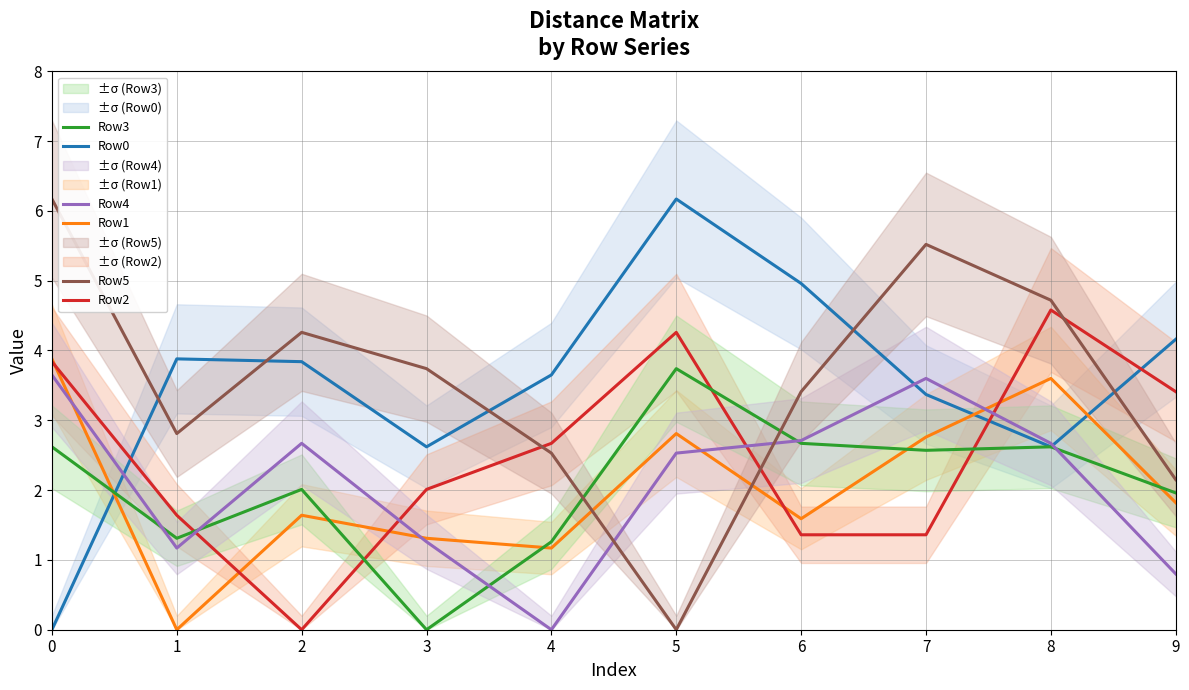

At 5, list the series in order from largest to smallest.

Row0, Row2, Row3, Row1, Row4, Row5